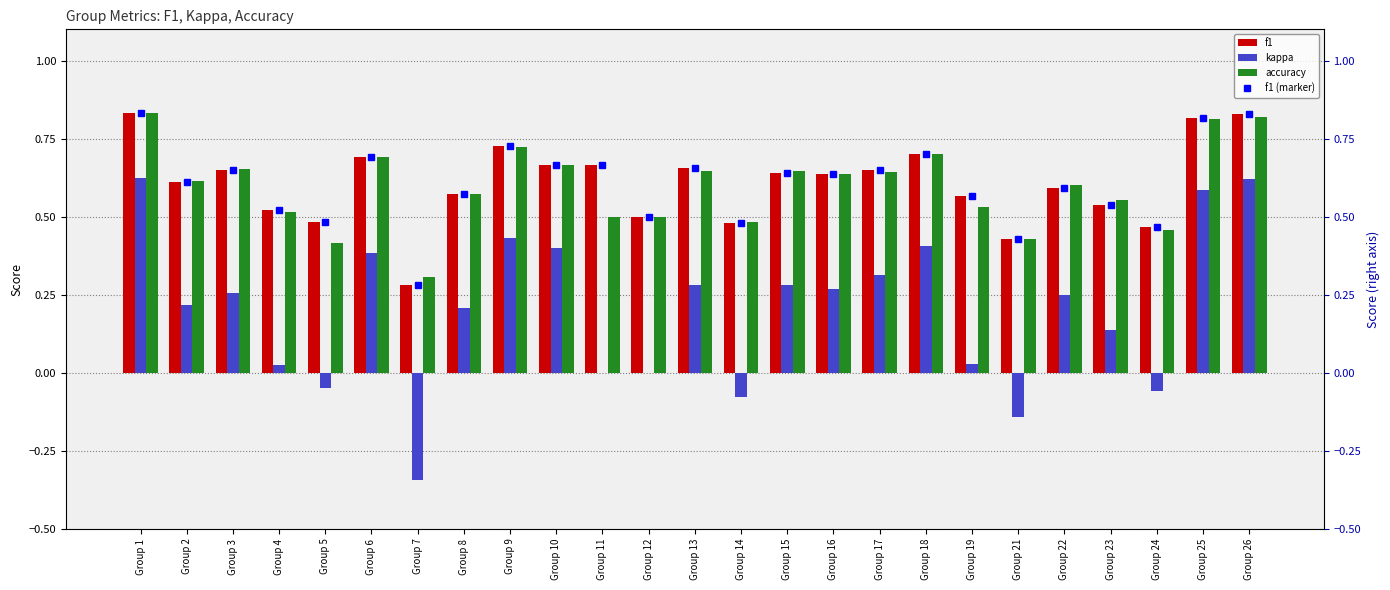

What is the average value of the kappa series?

0.2